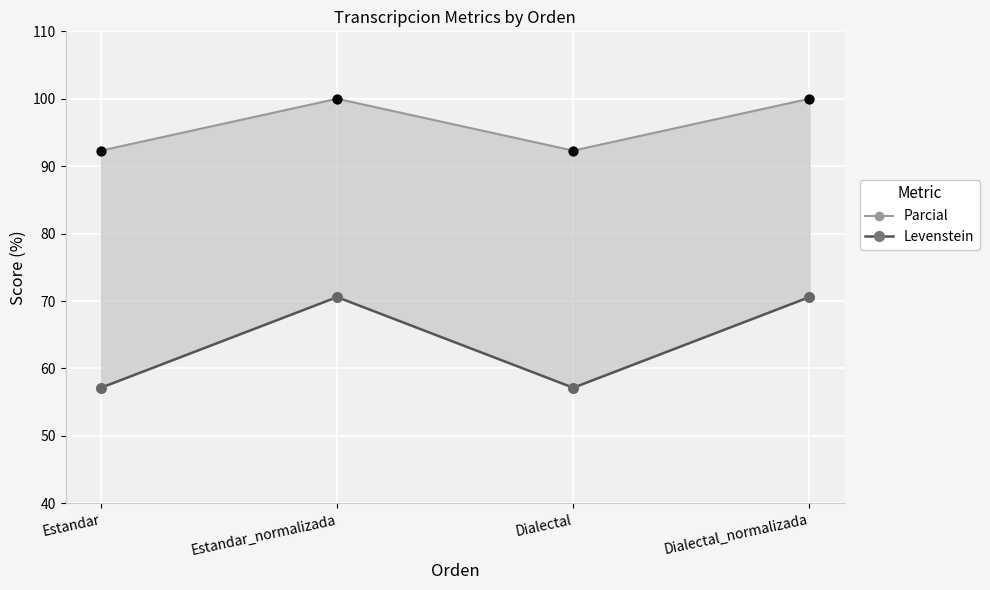

What are all the series names shown in the legend?

Parcial, Levenstein